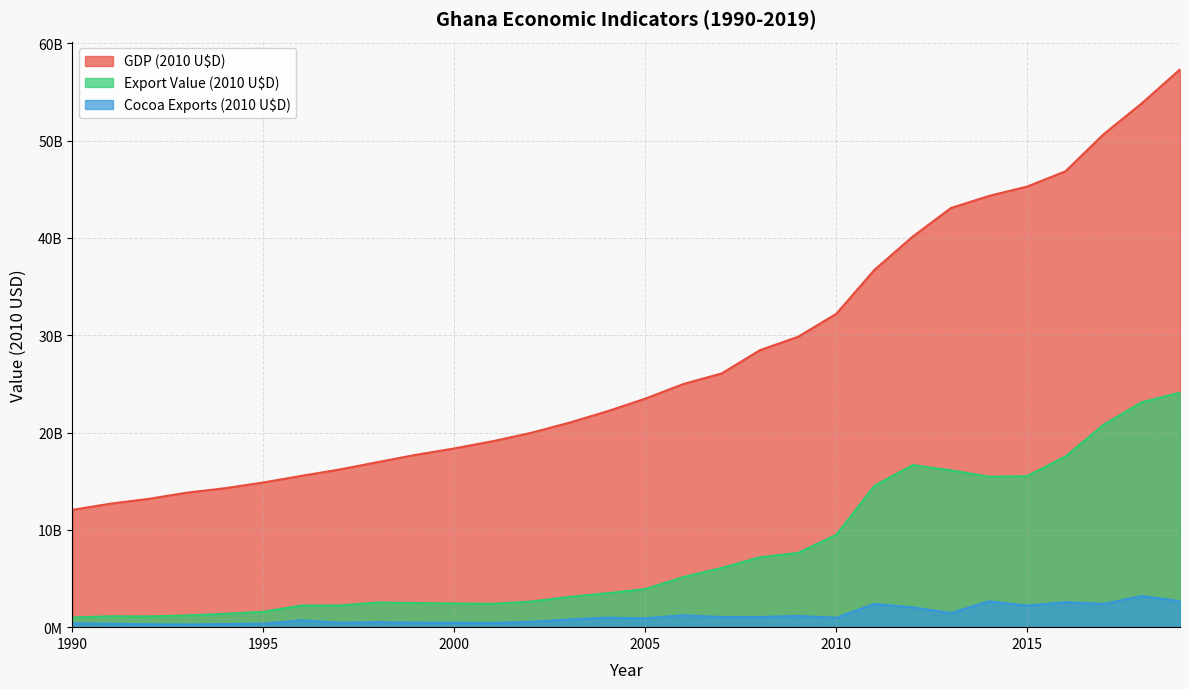

At which category is the sum across all series the highest?

2019